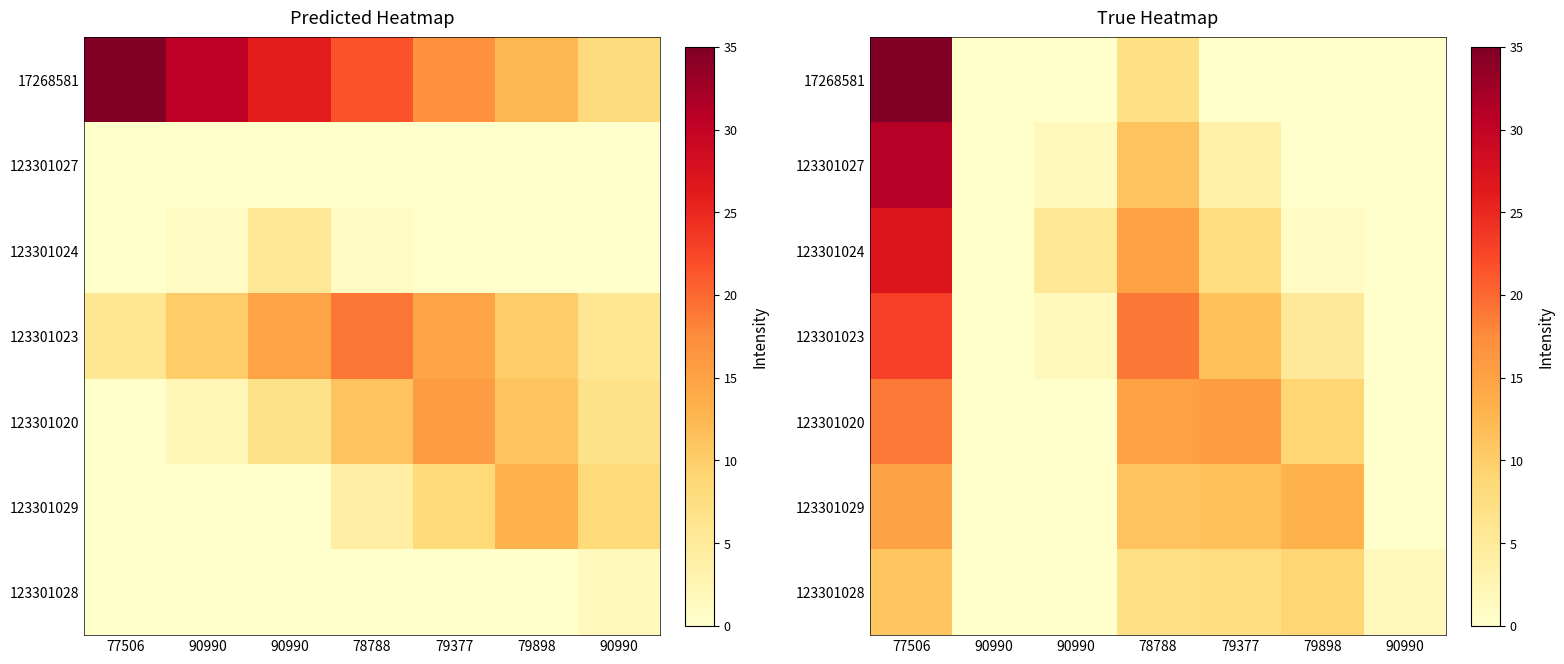

What is the sum of the 123301027 values at 90990 and 90990?

1.5